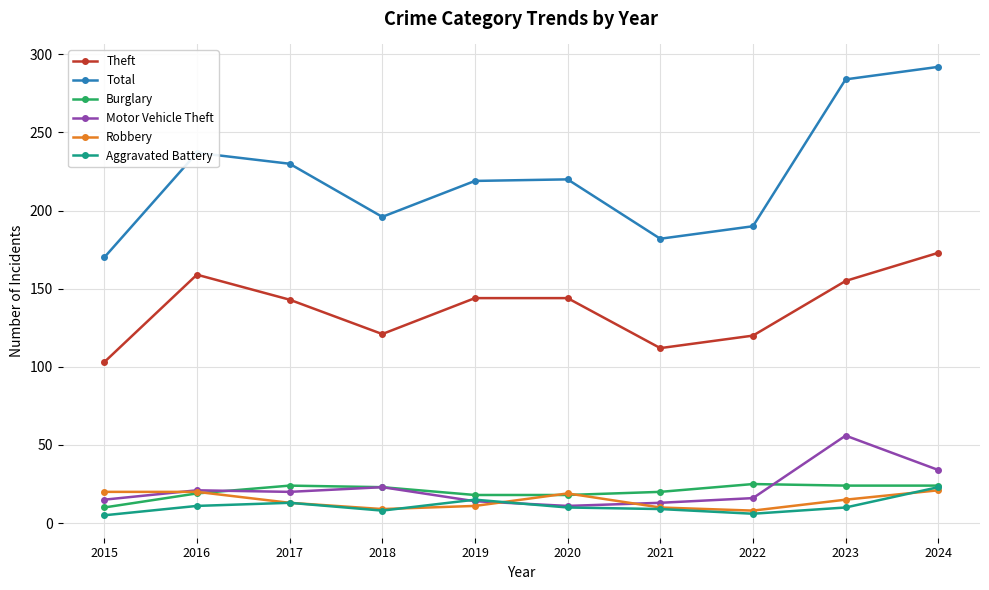

Is it true that Theft equals 173 at 2024?

True